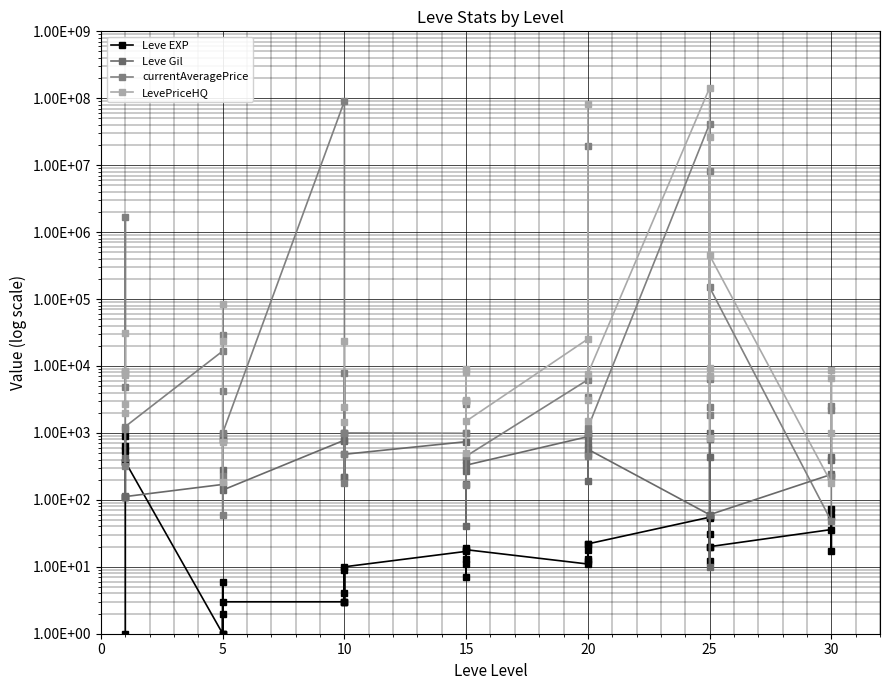

List the series in order of their peak value, lowest first.

Leve EXP, Leve Gil, currentAveragePrice, LevePriceHQ